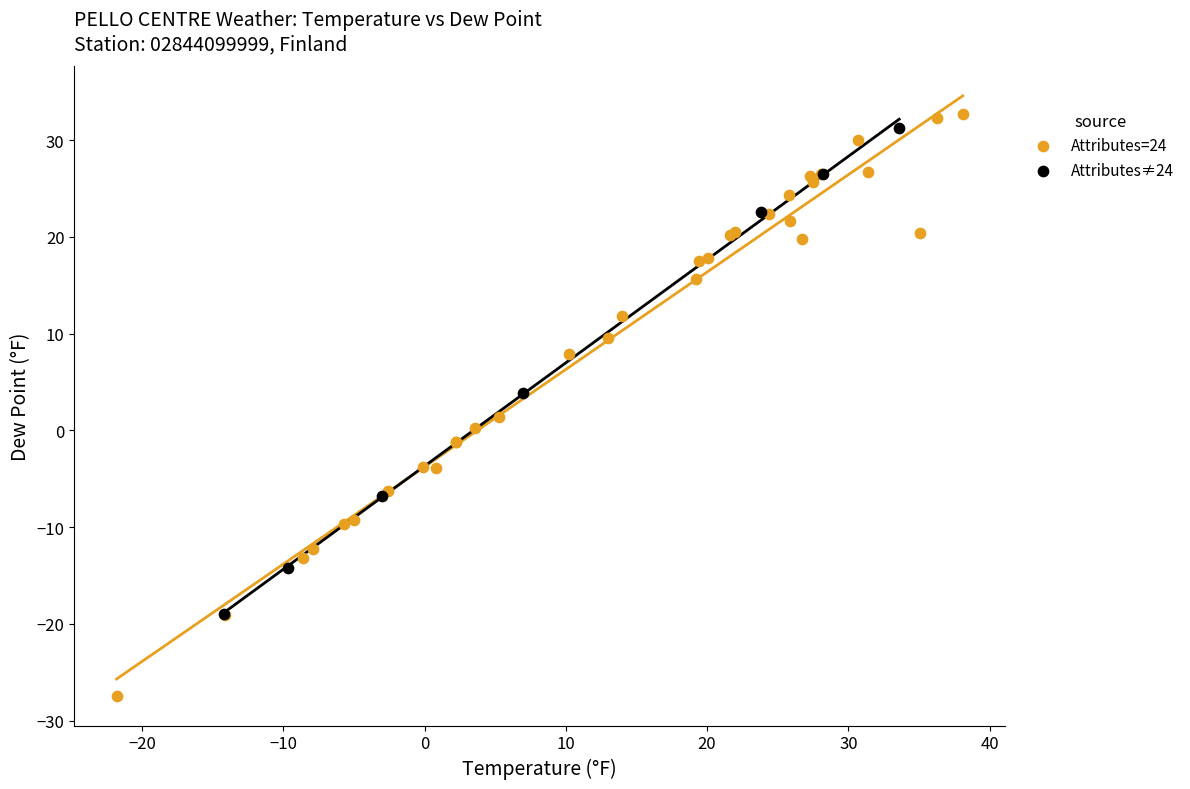

Which series contains the highest Y value?

Attributes=24